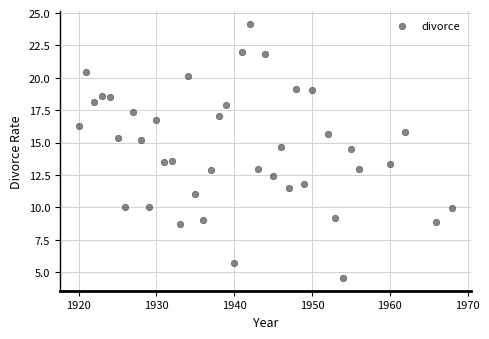

What is the range of X values (max minus min)?

48.0